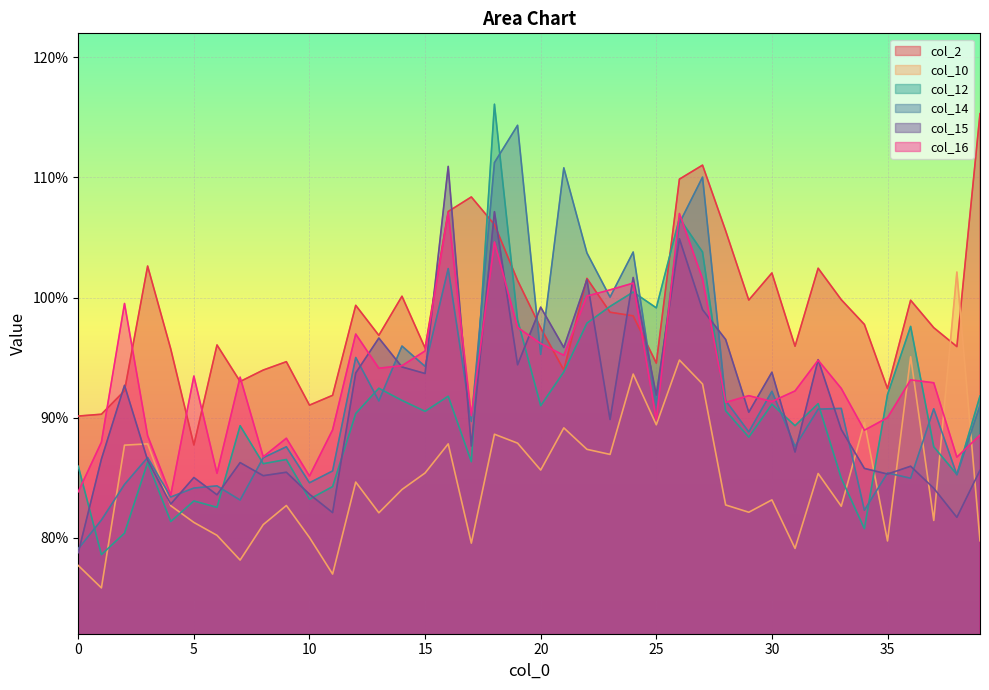

True or false: col_12 and col_16 cross at least once.

True